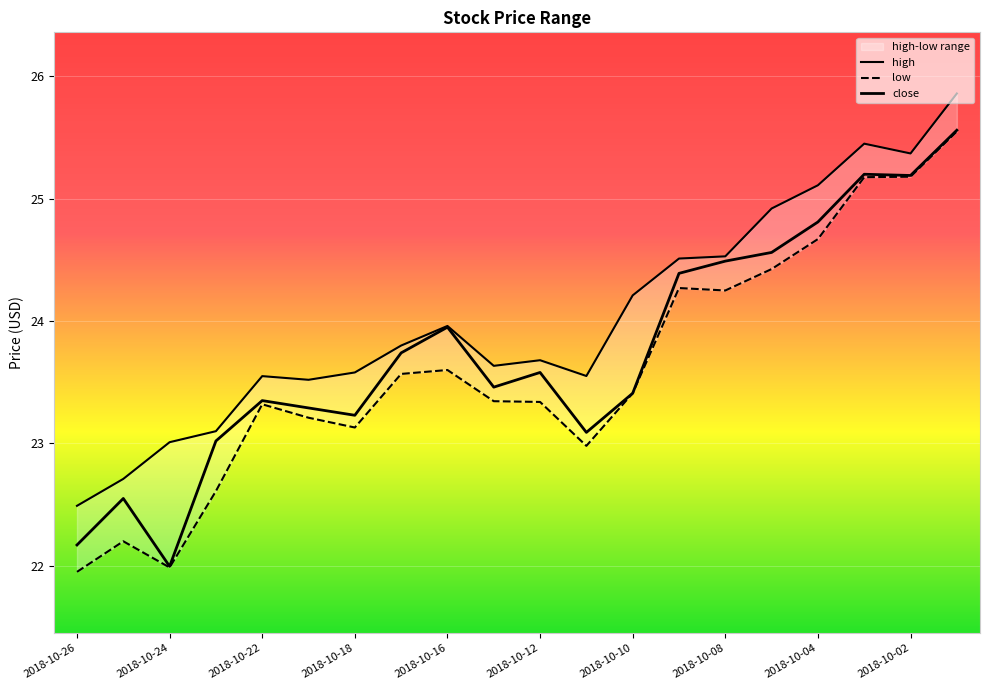

How many values in the close series exceed 23?

17